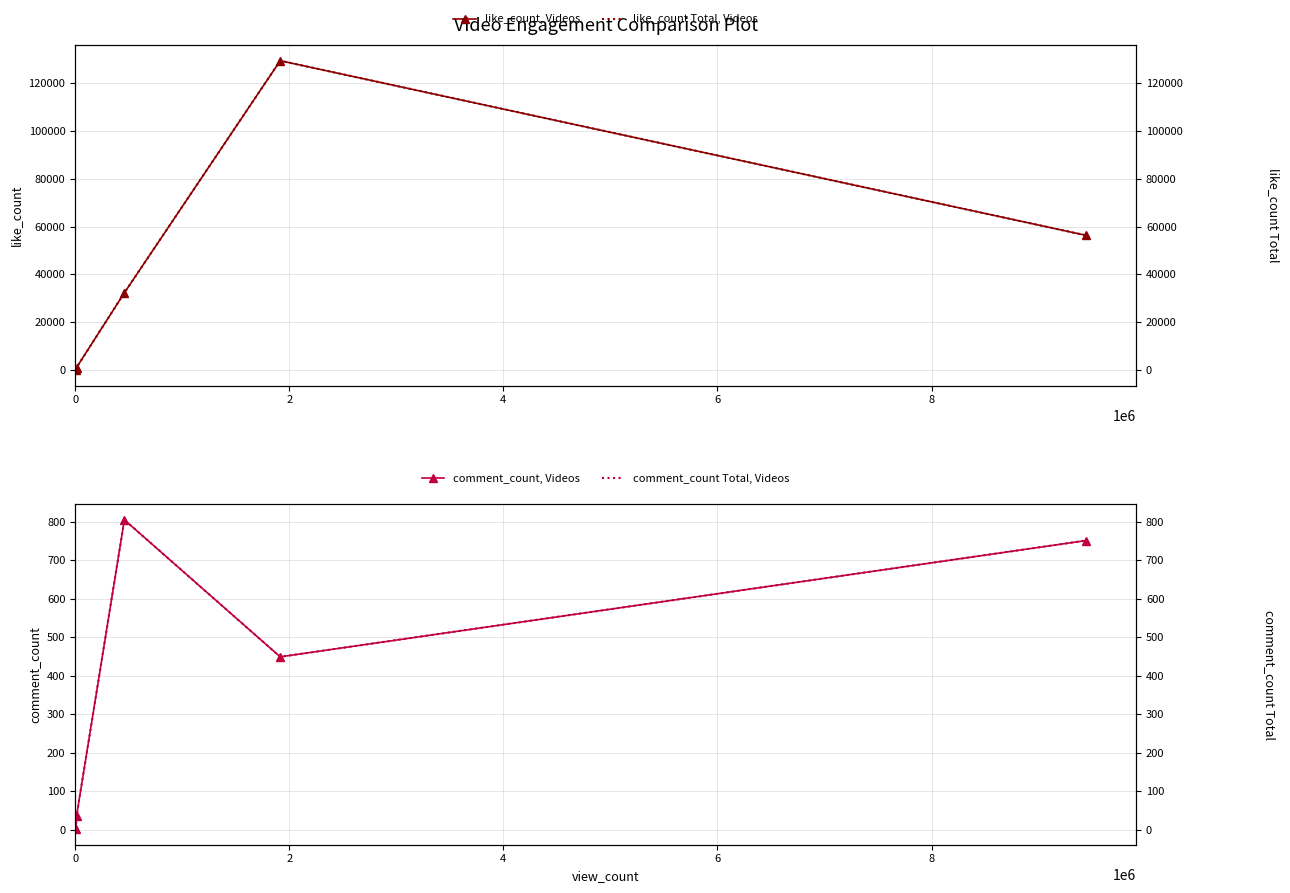

How many values in the like_count Total, Videos series are below 32323?

2